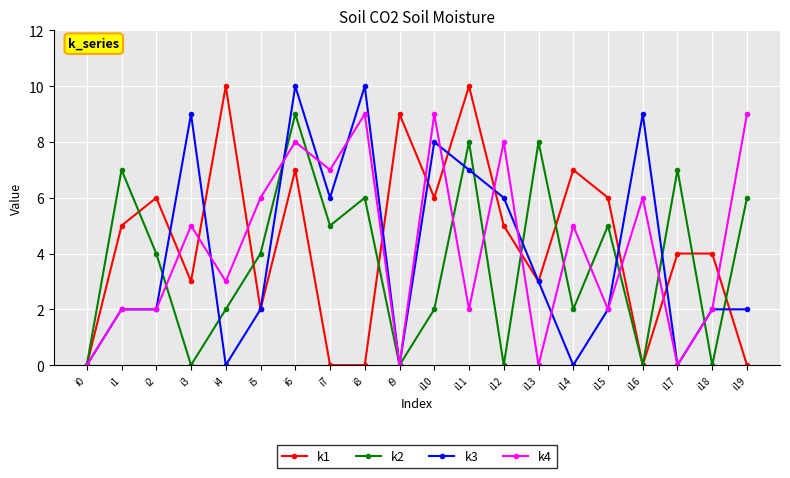

At which category does k2 reach its first local peak?

i1